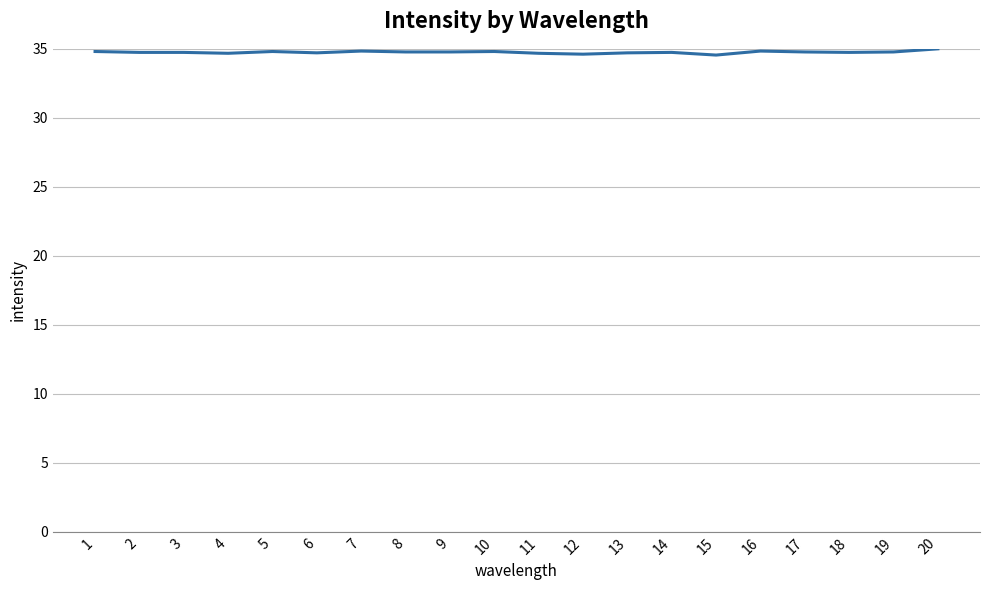

What is the minimum value shown in the chart?

34.5